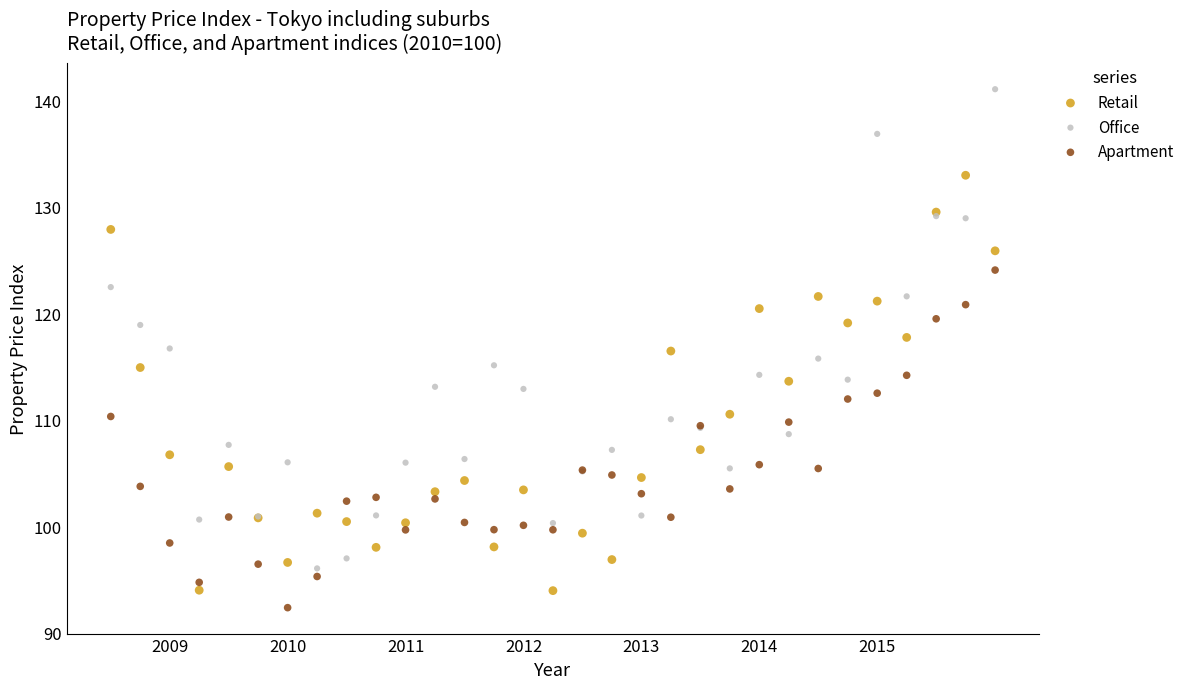

What are all the series names shown in the legend?

Retail, Office, Apartment